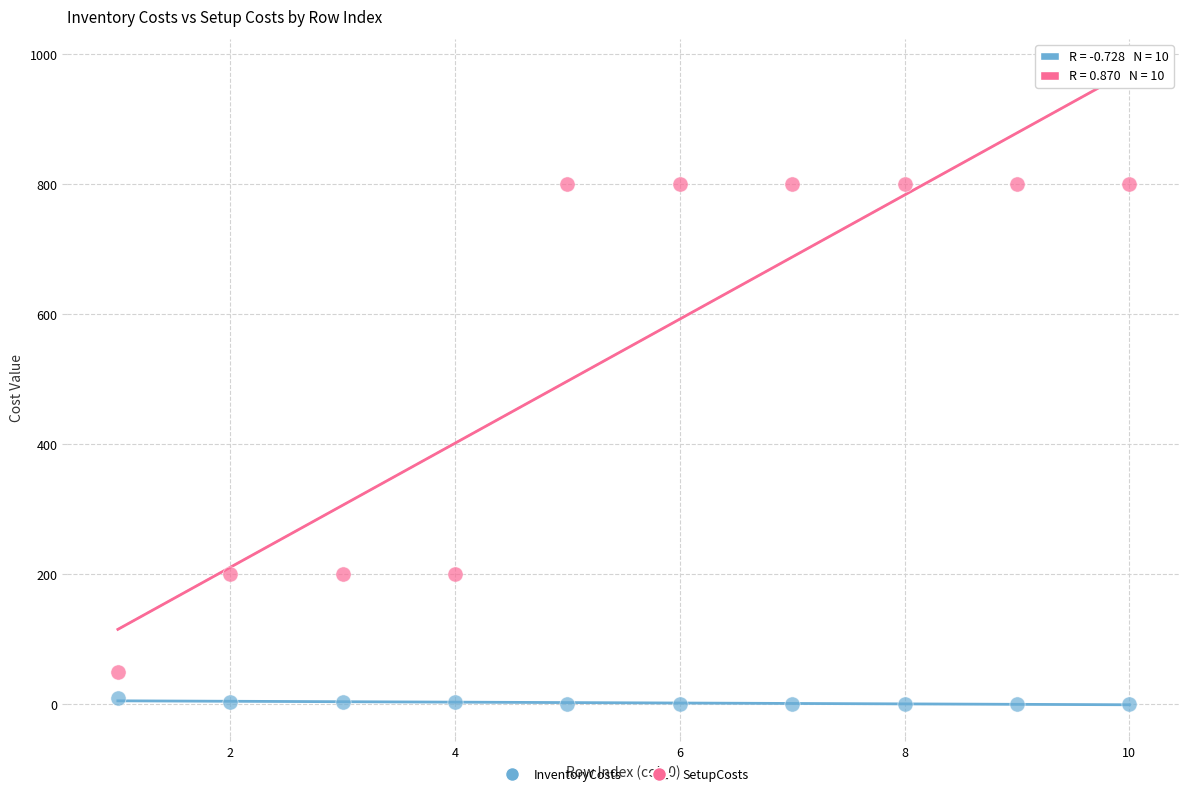

Across all data points, what is the range of Y values (max minus min)?

799